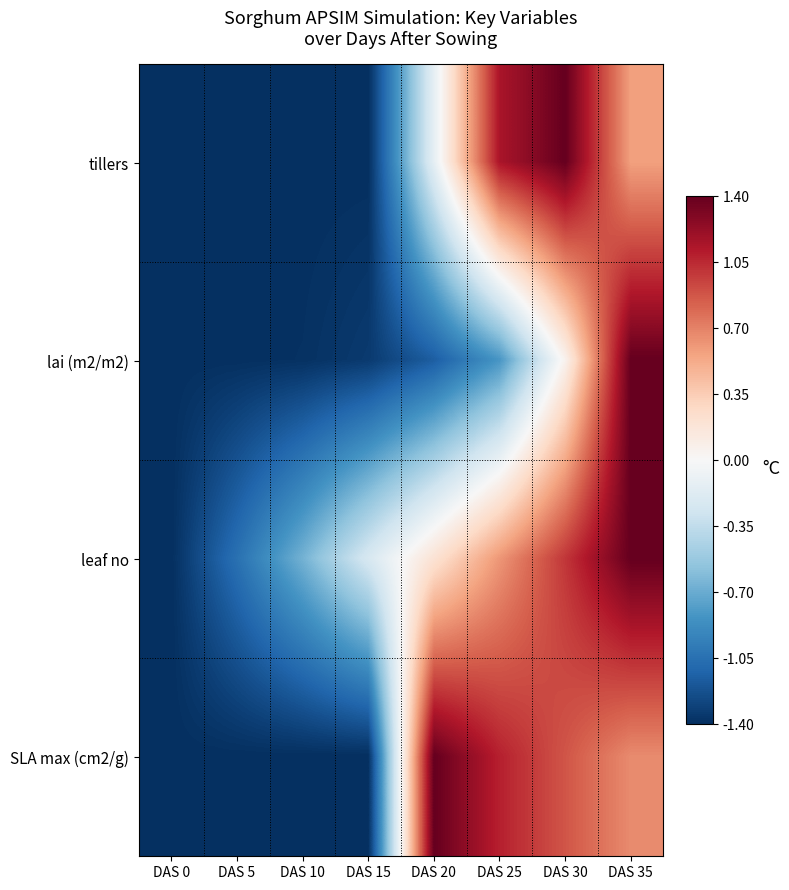

At which category is the sum across all series the highest?

DAS 35